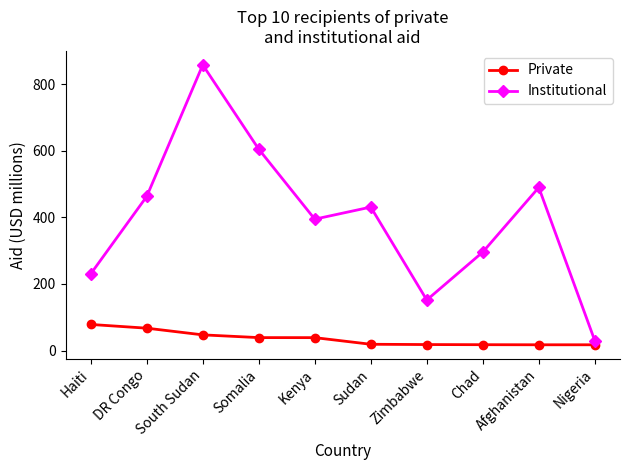

True or false: Institutional has more than 0 points higher than both neighbors.

True